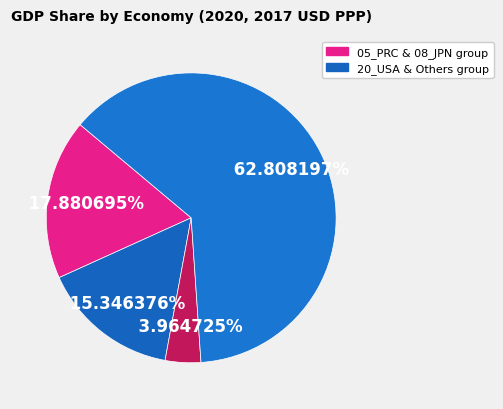

Count the number of slices in the pie.

4